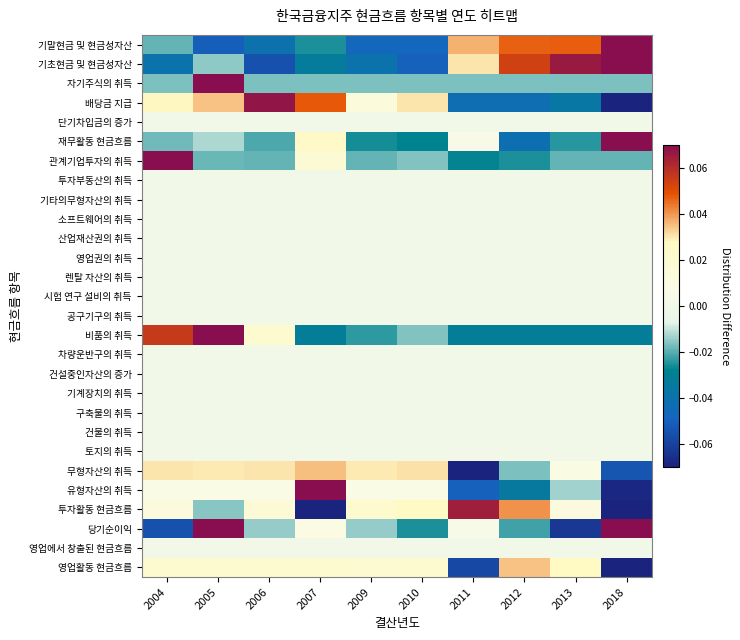

Reading left to right, list all the values displayed in this chart.

영업활동 현금흐름: 2004=0.0	2005=0.0	2006=0.0	2007=0.0	2009=0.0	2010=0.0	2011=-0.1	2012=0.0	2013=0.0	2018=-0.1
영업에서 창출된 현금흐름: 2004=0.0	2005=0.0	2006=0.0	2007=0.0	2009=0.0	2010=0.0	2011=0.0	2012=0.0	2013=0.0	2018=0.0
당기순이익: 2004=-0.1	2005=0.1	2006=-0.0	2007=0.0	2009=-0.0	2010=-0.0	2011=0.0	2012=-0.0	2013=-0.1	2018=0.1
투자활동 현금흐름: 2004=0.0	2005=-0.0	2006=0.0	2007=-0.1	2009=0.0	2010=0.0	2011=0.1	2012=0.0	2013=0.0	2018=-0.1
유형자산의 취득: 2004=0.0	2005=0.0	2006=0.0	2007=0.1	2009=0.0	2010=0.0	2011=-0.1	2012=-0.0	2013=-0.0	2018=-0.1
무형자산의 취득: 2004=0.0	2005=0.0	2006=0.0	2007=0.0	2009=0.0	2010=0.0	2011=-0.1	2012=-0.0	2013=0.0	2018=-0.1
토지의 취득: 2004=0.0	2005=0.0	2006=0.0	2007=0.0	2009=0.0	2010=0.0	2011=0.0	2012=0.0	2013=0.0	2018=0.0
건물의 취득: 2004=0.0	2005=0.0	2006=0.0	2007=0.0	2009=0.0	2010=0.0	2011=0.0	2012=0.0	2013=0.0	2018=0.0
구축물의 취득: 2004=0.0	2005=0.0	2006=0.0	2007=0.0	2009=0.0	2010=0.0	2011=0.0	2012=0.0	2013=0.0	2018=0.0
기계장치의 취득: 2004=0.0	2005=0.0	2006=0.0	2007=0.0	2009=0.0	2010=0.0	2011=0.0	2012=0.0	2013=0.0	2018=0.0
건설중인자산의 증가: 2004=0.0	2005=0.0	2006=0.0	2007=0.0	2009=0.0	2010=0.0	2011=0.0	2012=0.0	2013=0.0	2018=0.0
차량운반구의 취득: 2004=0.0	2005=0.0	2006=0.0	2007=0.0	2009=0.0	2010=0.0	2011=0.0	2012=0.0	2013=0.0	2018=0.0
비품의 취득: 2004=0.1	2005=0.1	2006=0.0	2007=-0.0	2009=-0.0	2010=-0.0	2011=-0.0	2012=-0.0	2013=-0.0	2018=-0.0
공구기구의 취득: 2004=0.0	2005=0.0	2006=0.0	2007=0.0	2009=0.0	2010=0.0	2011=0.0	2012=0.0	2013=0.0	2018=0.0
시험 연구 설비의 취득: 2004=0.0	2005=0.0	2006=0.0	2007=0.0	2009=0.0	2010=0.0	2011=0.0	2012=0.0	2013=0.0	2018=0.0
렌탈 자산의 취득: 2004=0.0	2005=0.0	2006=0.0	2007=0.0	2009=0.0	2010=0.0	2011=0.0	2012=0.0	2013=0.0	2018=0.0
영업권의 취득: 2004=0.0	2005=0.0	2006=0.0	2007=0.0	2009=0.0	2010=0.0	2011=0.0	2012=0.0	2013=0.0	2018=0.0
산업재산권의 취득: 2004=0.0	2005=0.0	2006=0.0	2007=0.0	2009=0.0	2010=0.0	2011=0.0	2012=0.0	2013=0.0	2018=0.0
소프트웨어의 취득: 2004=0.0	2005=0.0	2006=0.0	2007=0.0	2009=0.0	2010=0.0	2011=0.0	2012=0.0	2013=0.0	2018=0.0
기타의무형자산의 취득: 2004=0.0	2005=0.0	2006=0.0	2007=0.0	2009=0.0	2010=0.0	2011=0.0	2012=0.0	2013=0.0	2018=0.0
투자부동산의 취득: 2004=0.0	2005=0.0	2006=0.0	2007=0.0	2009=0.0	2010=0.0	2011=0.0	2012=0.0	2013=0.0	2018=0.0
관계기업투자의 취득: 2004=0.1	2005=-0.0	2006=-0.0	2007=0.0	2009=-0.0	2010=-0.0	2011=-0.0	2012=-0.0	2013=-0.0	2018=-0.0
재무활동 현금흐름: 2004=-0.0	2005=-0.0	2006=-0.0	2007=0.0	2009=-0.0	2010=-0.0	2011=0.0	2012=-0.0	2013=-0.0	2018=0.1
단기차입금의 증가: 2004=0.0	2005=0.0	2006=0.0	2007=0.0	2009=0.0	2010=0.0	2011=0.0	2012=0.0	2013=0.0	2018=0.0
배당금 지급: 2004=0.0	2005=0.0	2006=0.1	2007=0.0	2009=0.0	2010=0.0	2011=-0.0	2012=-0.0	2013=-0.0	2018=-0.1
자기주식의 취득: 2004=-0.0	2005=0.1	2006=-0.0	2007=-0.0	2009=-0.0	2010=-0.0	2011=-0.0	2012=-0.0	2013=-0.0	2018=-0.0
기초현금 및 현금성자산: 2004=-0.0	2005=-0.0	2006=-0.1	2007=-0.0	2009=-0.0	2010=-0.1	2011=0.0	2012=0.1	2013=0.1	2018=0.1
기말현금 및 현금성자산: 2004=-0.0	2005=-0.1	2006=-0.0	2007=-0.0	2009=-0.0	2010=-0.0	2011=0.0	2012=0.0	2013=0.0	2018=0.1